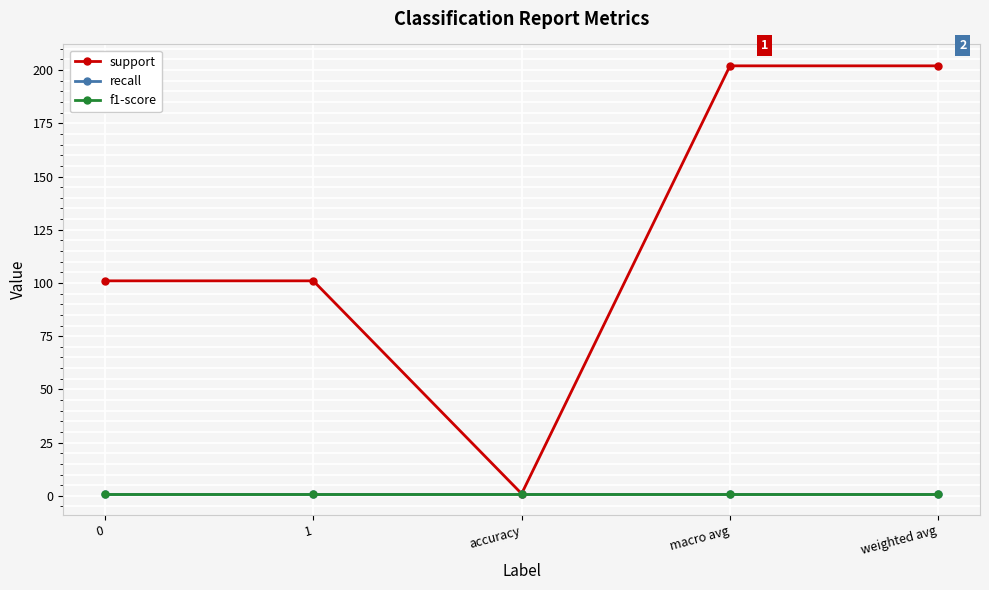

Where is the first local minimum for support?

accuracy